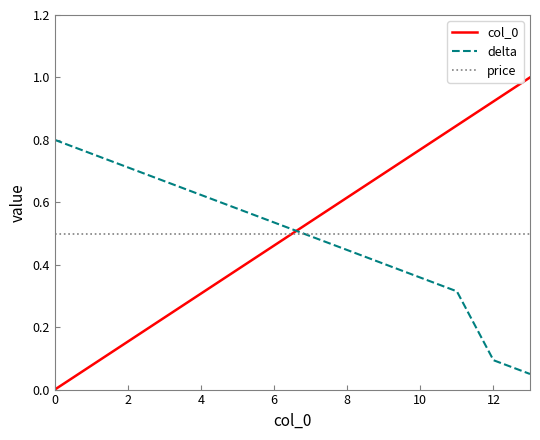

At how many categories does at least one series exceed 0?

14